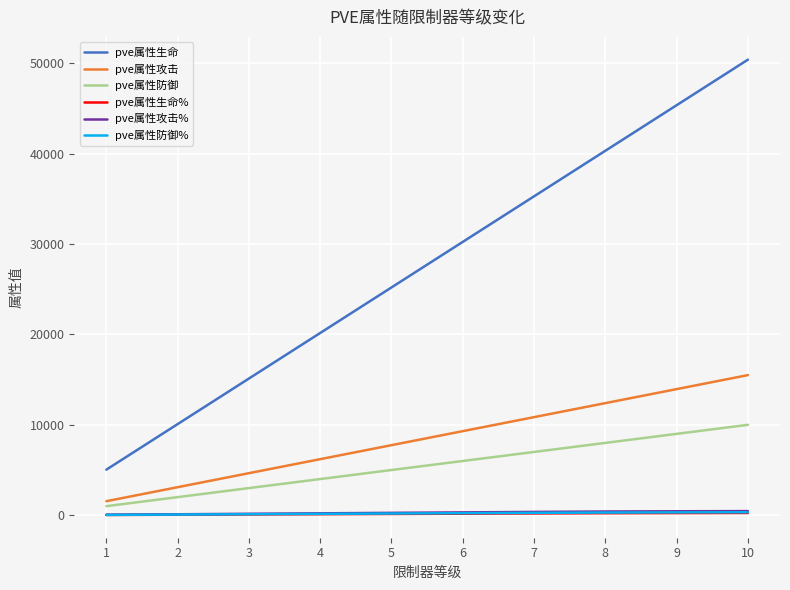

Which series changed the most between 5 and 7?

pve属性生命